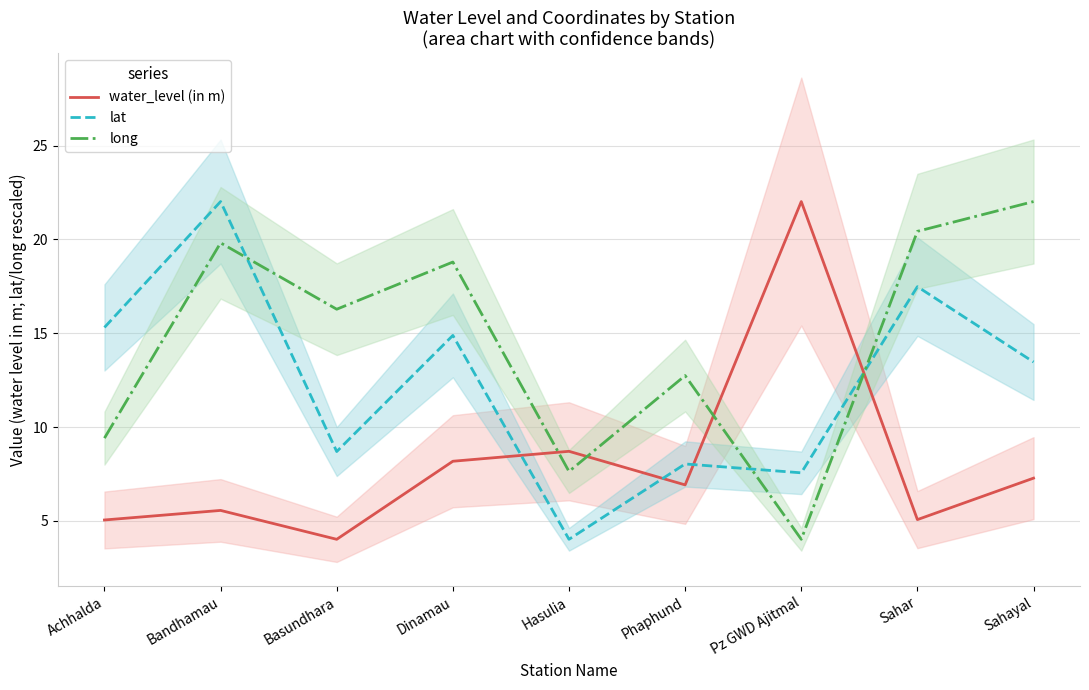

What is the average value of the water_level (in m) series?

8.1